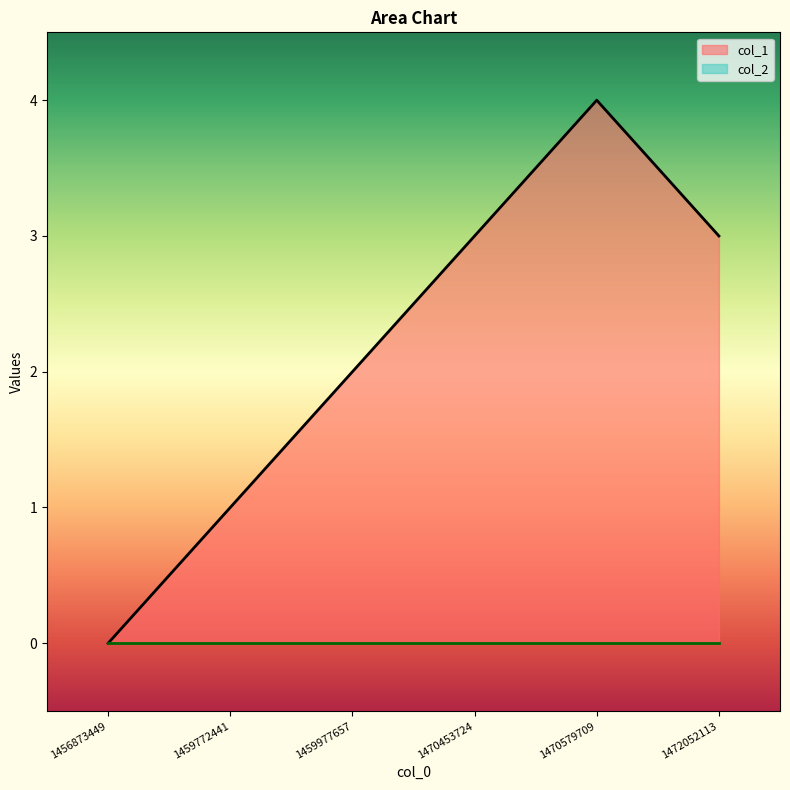

Reading left to right, extract all data points from this chart.

1456873449=0	1459772441=1	1459977657=2	1470453724=3	1470579709=4	1472052113=3